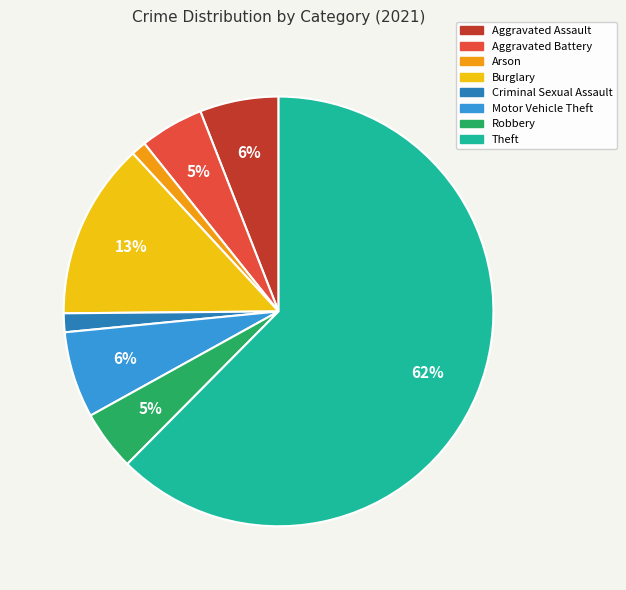

Which has a higher value, Motor Vehicle Theft or Aggravated Battery?

Motor Vehicle Theft